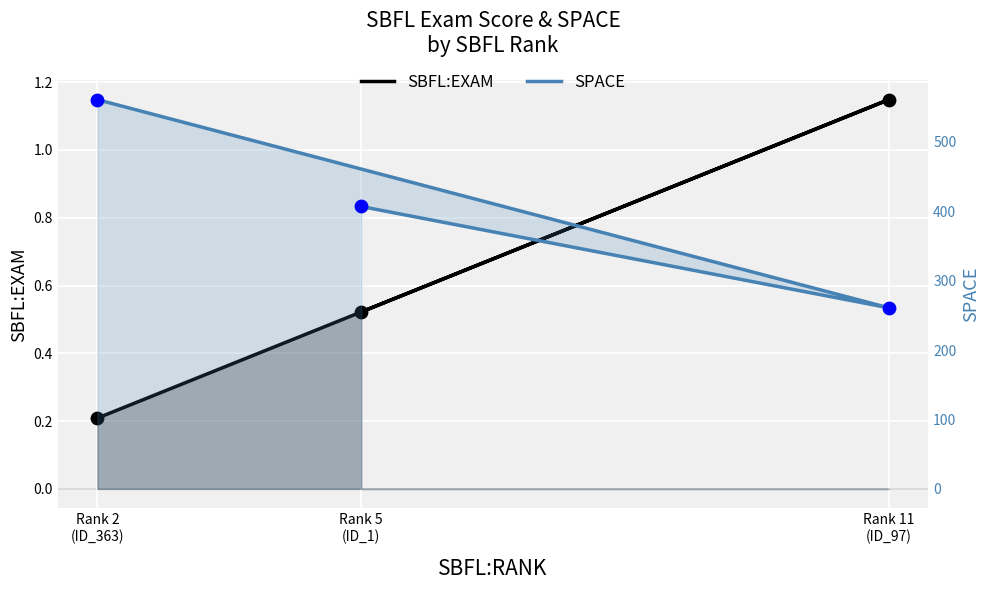

At how many categories does at least one series exceed 438?

1